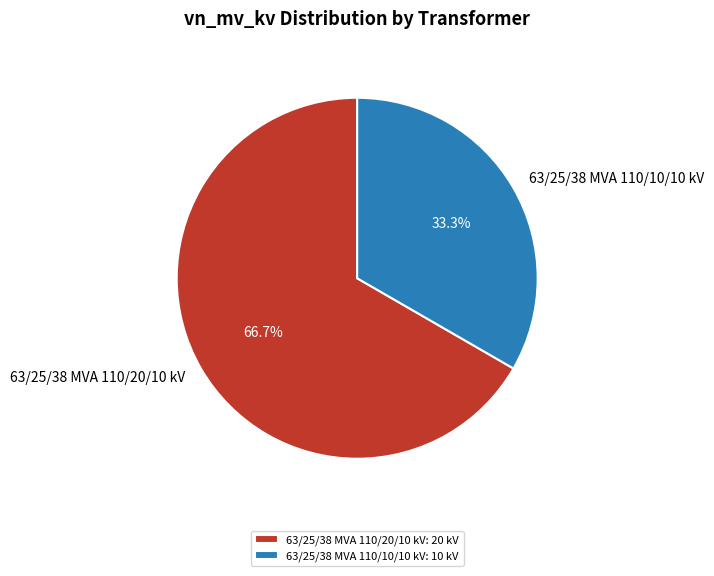

The 63/25/38 MVA 110/20/10 kV slice represents 81% of the pie. True or false?

False